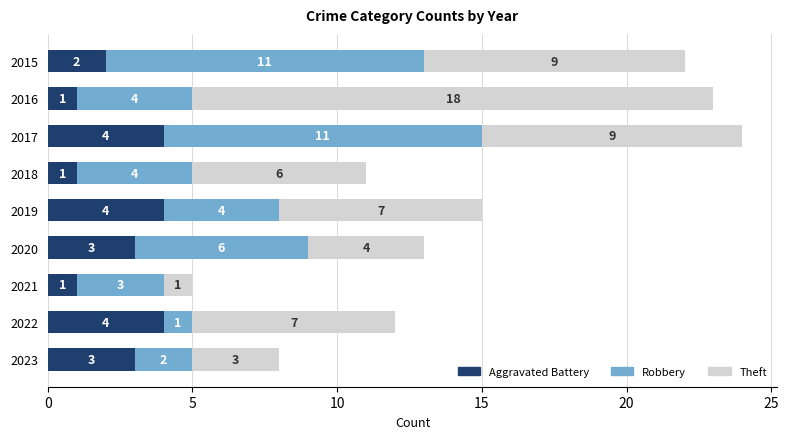

What is the total value across all series at 2023?

8